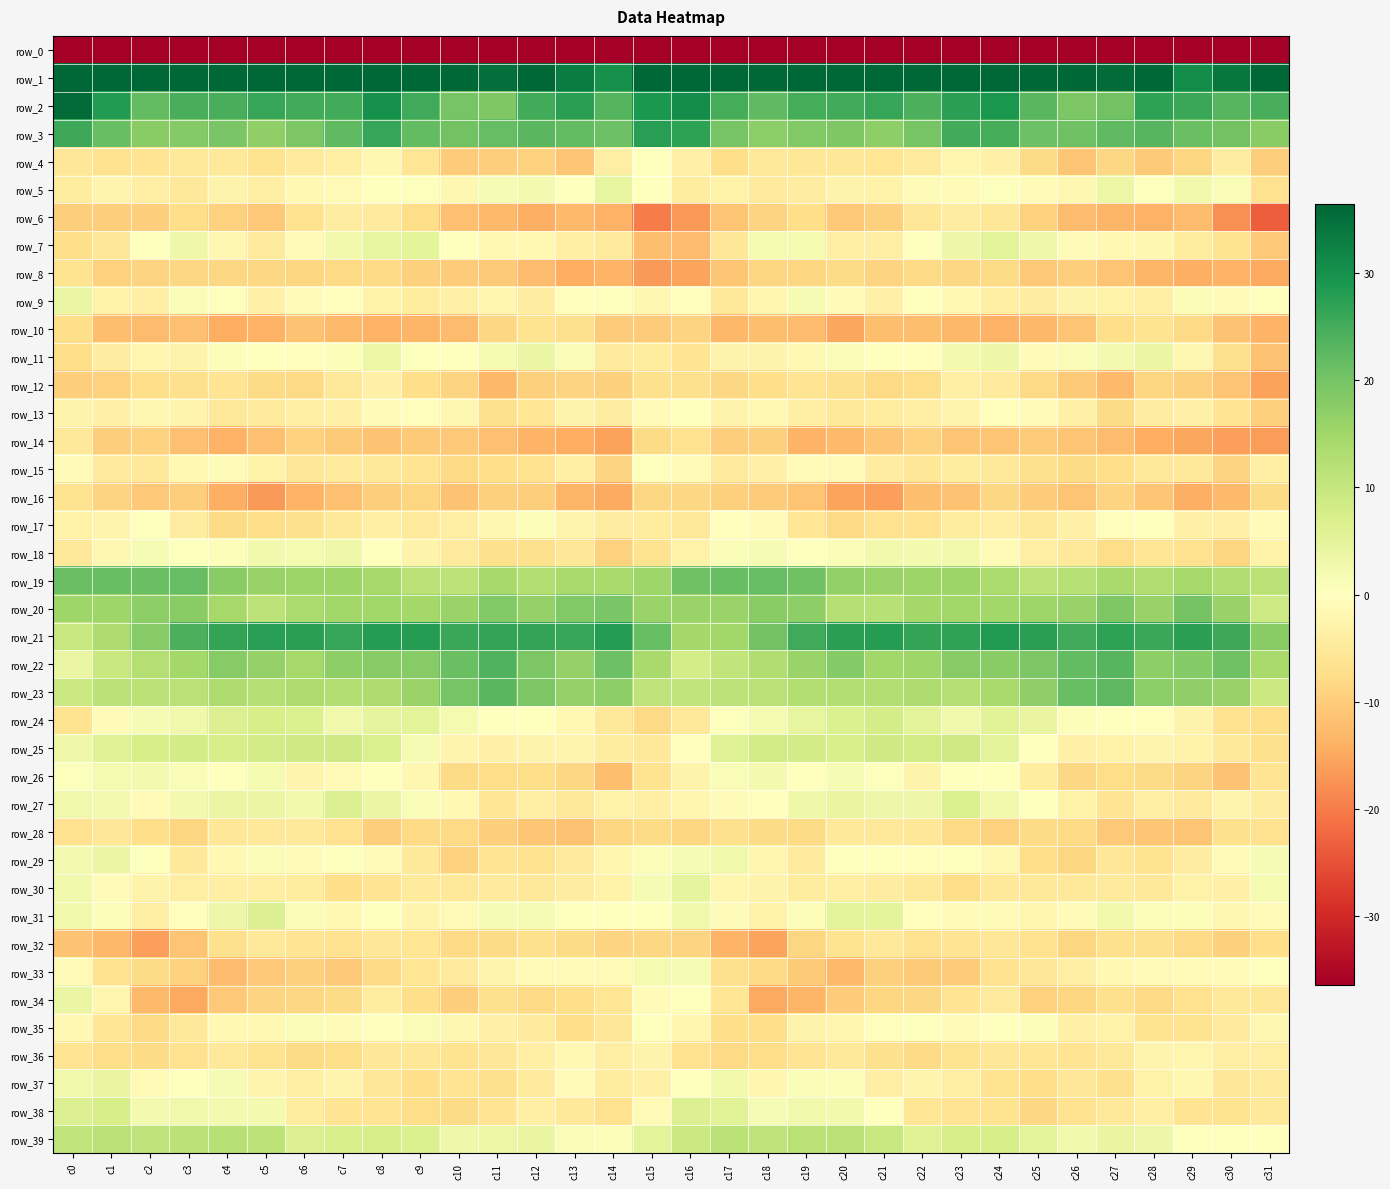

What is the greatest value displayed?

70.6